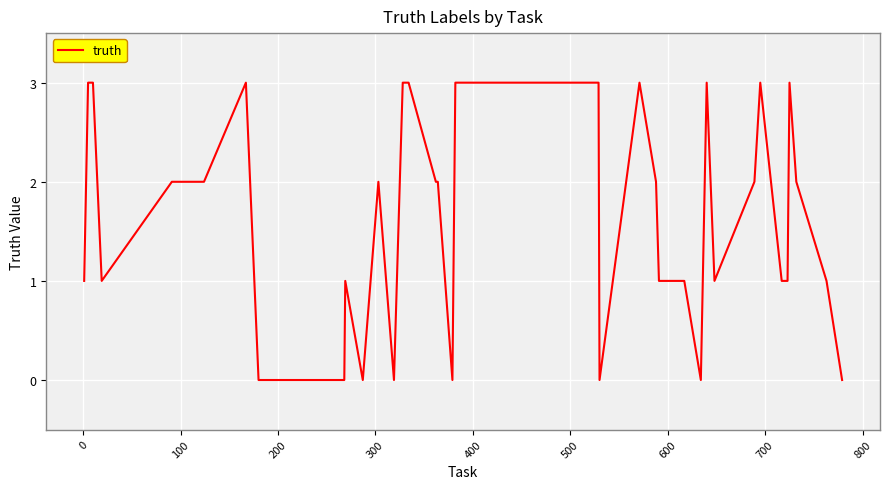

What is the maximum value shown in the chart?

3